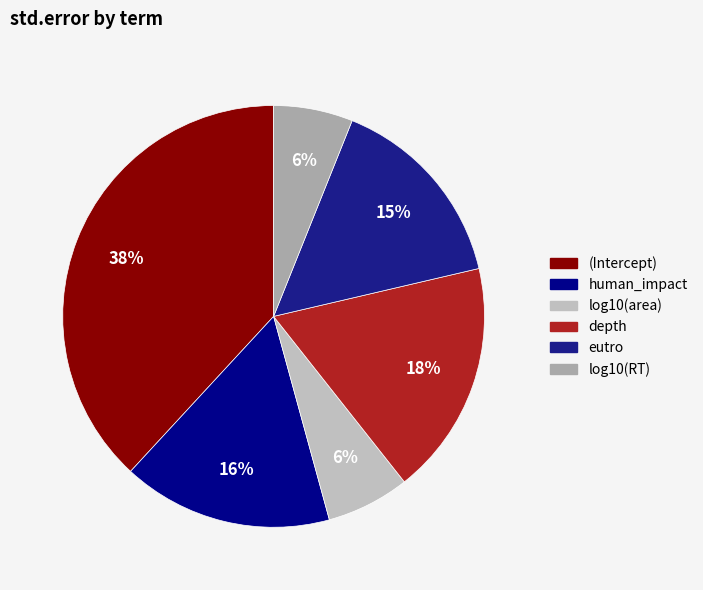

To the nearest percent, what is the combined percentage of log10(RT) and log10(area)?

12%